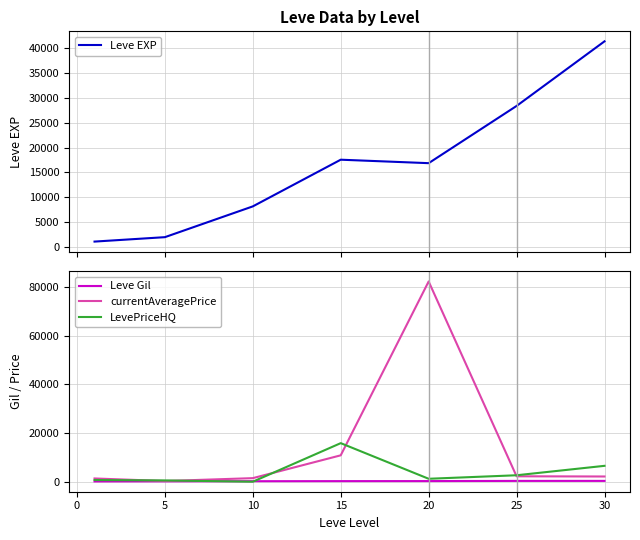

The value of Leve Gil at 20 is 55.6. True or false?

False